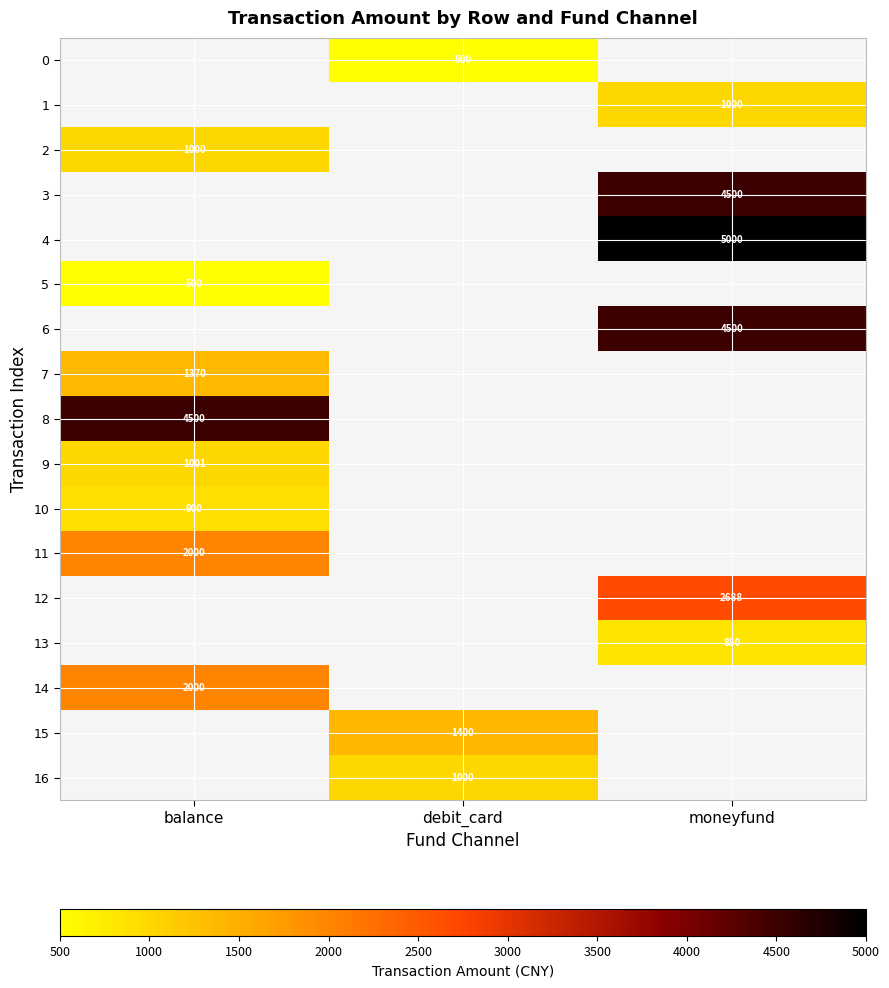

The 3 series shows 4500 at moneyfund. True or false?

True